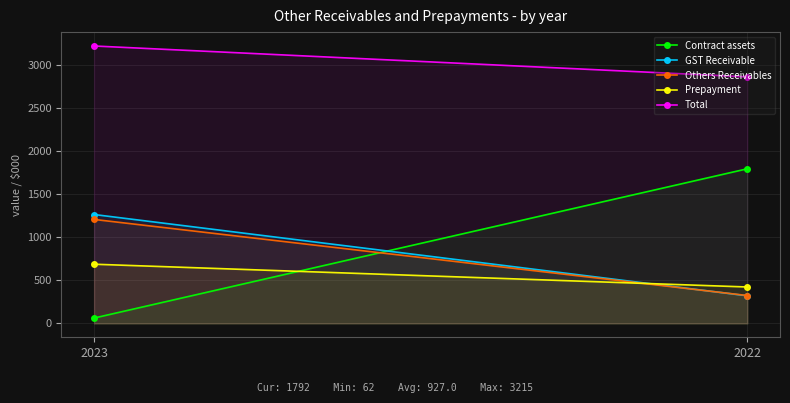

What is the value of the Prepayment point at the 2nd from the left?

422